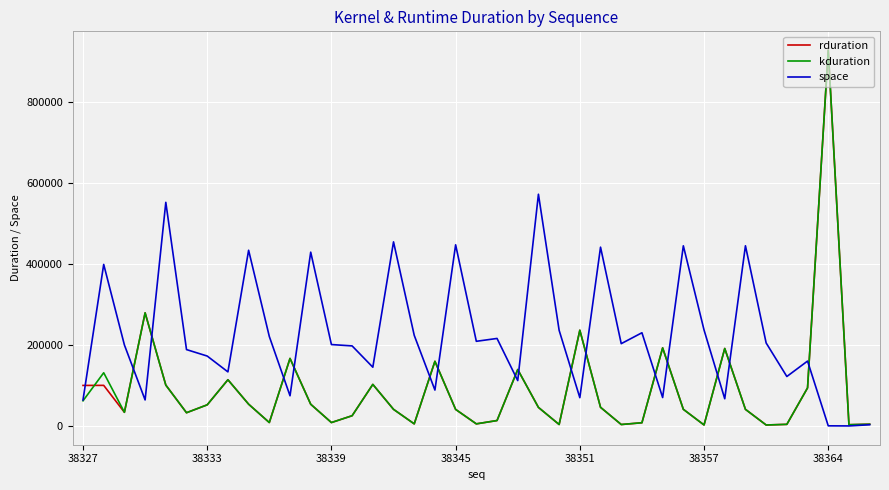

Which series has the largest total across all categories?

space